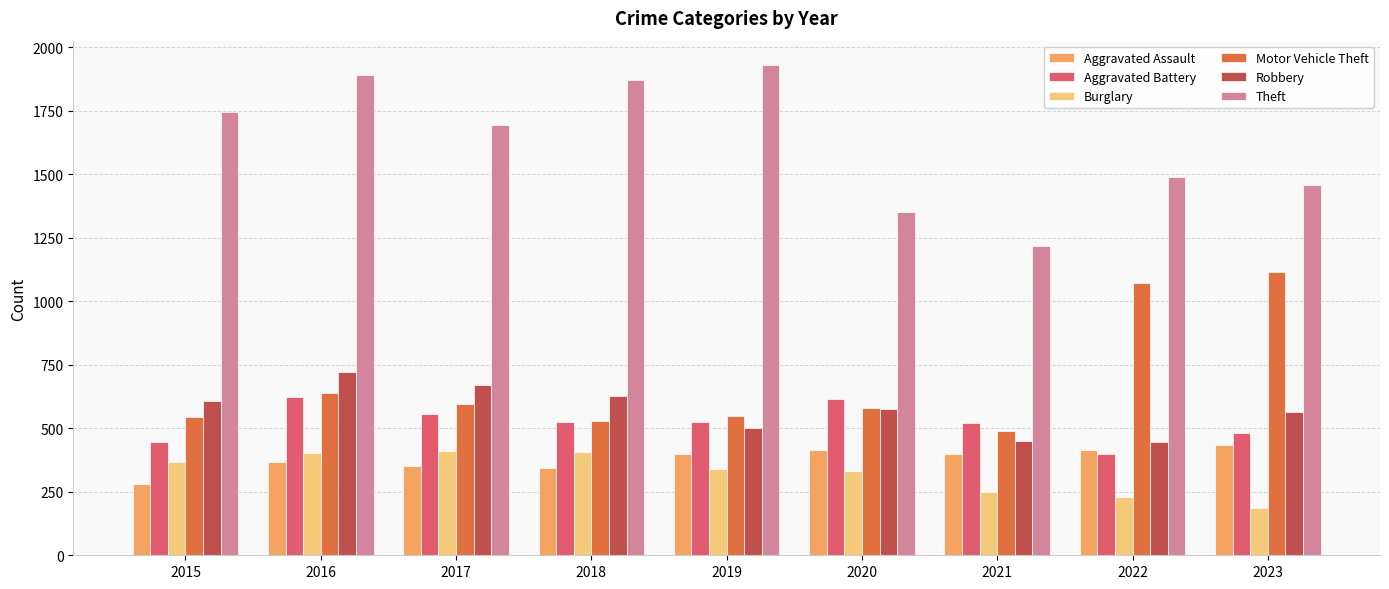

At which label does Motor Vehicle Theft reach its peak?

2023